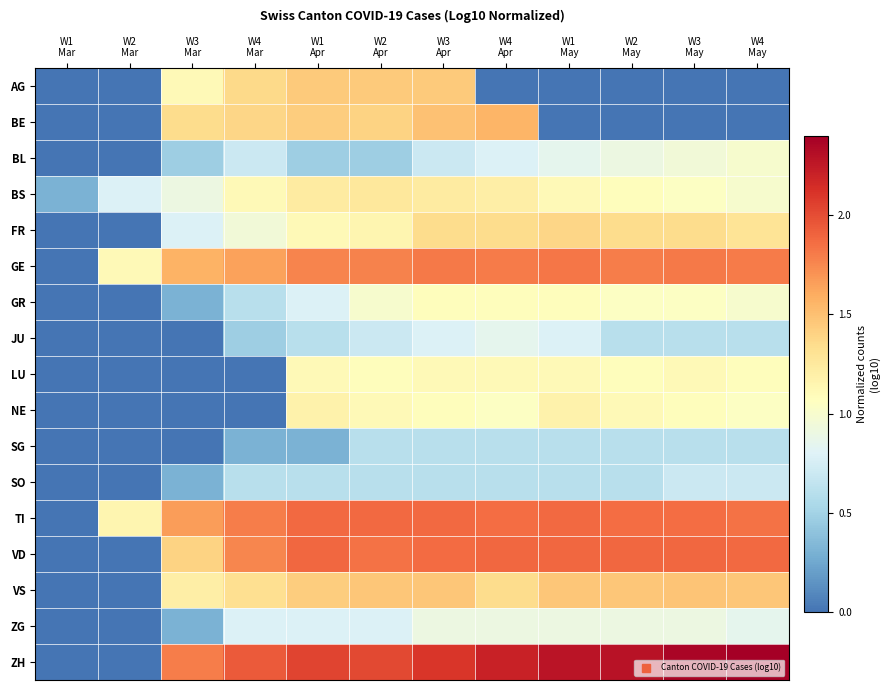

Reading left to right, transcribe all the data shown in this chart.

AG: W1
Mar=0.0	W2
Mar=0.0	W3
Mar=1.1	W4
Mar=1.4	W1
Apr=1.4	W2
Apr=1.4	W3
Apr=1.4	W4
Apr=0.0	W1
May=0.0	W2
May=0.0	W3
May=0.0	W4
May=0.0
BE: W1
Mar=0.0	W2
Mar=0.0	W3
Mar=1.3	W4
Mar=1.4	W1
Apr=1.4	W2
Apr=1.4	W3
Apr=1.5	W4
Apr=1.6	W1
May=0.0	W2
May=0.0	W3
May=0.0	W4
May=0.0
BL: W1
Mar=0.0	W2
Mar=0.0	W3
Mar=0.5	W4
Mar=0.7	W1
Apr=0.5	W2
Apr=0.5	W3
Apr=0.7	W4
Apr=0.8	W1
May=0.8	W2
May=0.9	W3
May=1.0	W4
May=1.0
BS: W1
Mar=0.3	W2
Mar=0.8	W3
Mar=0.9	W4
Mar=1.1	W1
Apr=1.2	W2
Apr=1.3	W3
Apr=1.2	W4
Apr=1.2	W1
May=1.1	W2
May=1.1	W3
May=1.0	W4
May=1.0
FR: W1
Mar=0.0	W2
Mar=0.0	W3
Mar=0.8	W4
Mar=1.0	W1
Apr=1.1	W2
Apr=1.1	W3
Apr=1.3	W4
Apr=1.3	W1
May=1.4	W2
May=1.3	W3
May=1.3	W4
May=1.3
GE: W1
Mar=0.0	W2
Mar=1.1	W3
Mar=1.6	W4
Mar=1.6	W1
Apr=1.8	W2
Apr=1.8	W3
Apr=1.8	W4
Apr=1.8	W1
May=1.8	W2
May=1.8	W3
May=1.8	W4
May=1.8
GR: W1
Mar=0.0	W2
Mar=0.0	W3
Mar=0.3	W4
Mar=0.6	W1
Apr=0.8	W2
Apr=1.0	W3
Apr=1.1	W4
Apr=1.1	W1
May=1.1	W2
May=1.0	W3
May=1.0	W4
May=1.0
JU: W1
Mar=0.0	W2
Mar=0.0	W3
Mar=0.0	W4
Mar=0.5	W1
Apr=0.6	W2
Apr=0.7	W3
Apr=0.8	W4
Apr=0.8	W1
May=0.8	W2
May=0.6	W3
May=0.6	W4
May=0.6
LU: W1
Mar=0.0	W2
Mar=0.0	W3
Mar=0.0	W4
Mar=0.0	W1
Apr=1.1	W2
Apr=1.1	W3
Apr=1.1	W4
Apr=1.1	W1
May=1.1	W2
May=1.1	W3
May=1.1	W4
May=1.1
NE: W1
Mar=0.0	W2
Mar=0.0	W3
Mar=0.0	W4
Mar=0.0	W1
Apr=1.2	W2
Apr=1.1	W3
Apr=1.1	W4
Apr=1.0	W1
May=1.2	W2
May=1.1	W3
May=1.1	W4
May=1.0
SG: W1
Mar=0.0	W2
Mar=0.0	W3
Mar=0.0	W4
Mar=0.3	W1
Apr=0.3	W2
Apr=0.6	W3
Apr=0.6	W4
Apr=0.6	W1
May=0.6	W2
May=0.6	W3
May=0.6	W4
May=0.6
SO: W1
Mar=0.0	W2
Mar=0.0	W3
Mar=0.3	W4
Mar=0.6	W1
Apr=0.6	W2
Apr=0.6	W3
Apr=0.6	W4
Apr=0.6	W1
May=0.6	W2
May=0.6	W3
May=0.7	W4
May=0.7
TI: W1
Mar=0.0	W2
Mar=1.1	W3
Mar=1.7	W4
Mar=1.8	W1
Apr=1.9	W2
Apr=1.9	W3
Apr=1.9	W4
Apr=1.9	W1
May=1.9	W2
May=1.9	W3
May=1.9	W4
May=1.8
VD: W1
Mar=0.0	W2
Mar=0.0	W3
Mar=1.4	W4
Mar=1.8	W1
Apr=1.9	W2
Apr=1.8	W3
Apr=1.9	W4
Apr=1.9	W1
May=1.9	W2
May=1.9	W3
May=1.9	W4
May=1.9
VS: W1
Mar=0.0	W2
Mar=0.0	W3
Mar=1.2	W4
Mar=1.3	W1
Apr=1.4	W2
Apr=1.5	W3
Apr=1.5	W4
Apr=1.3	W1
May=1.5	W2
May=1.5	W3
May=1.5	W4
May=1.5
ZG: W1
Mar=0.0	W2
Mar=0.0	W3
Mar=0.3	W4
Mar=0.8	W1
Apr=0.8	W2
Apr=0.8	W3
Apr=0.9	W4
Apr=0.9	W1
May=0.9	W2
May=0.9	W3
May=0.9	W4
May=0.8
ZH: W1
Mar=0.0	W2
Mar=0.0	W3
Mar=1.8	W4
Mar=1.9	W1
Apr=2.0	W2
Apr=2.0	W3
Apr=2.1	W4
Apr=2.2	W1
May=2.3	W2
May=2.3	W3
May=2.4	W4
May=2.4